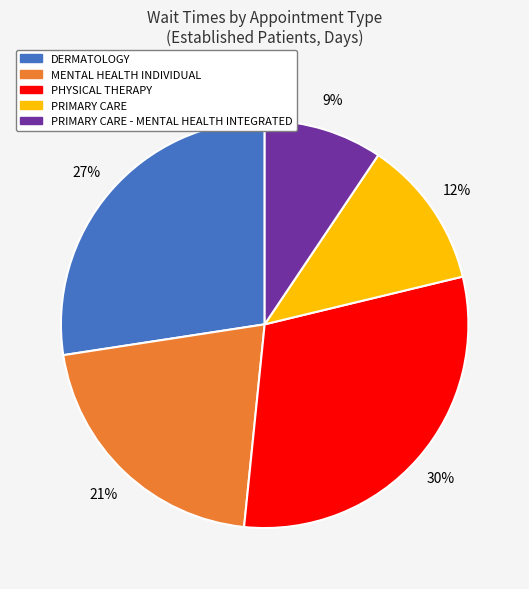

How many slices are in this pie chart?

5